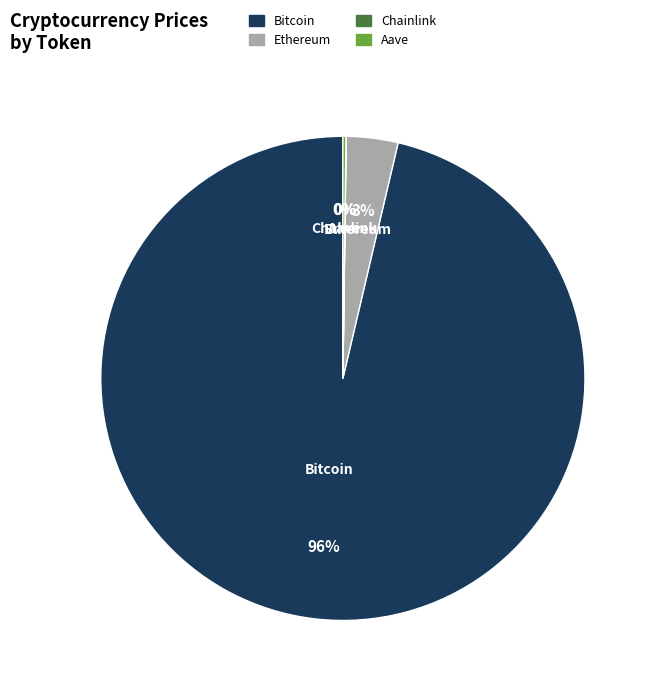

Is there any slice that represents more than half of the pie?

Yes